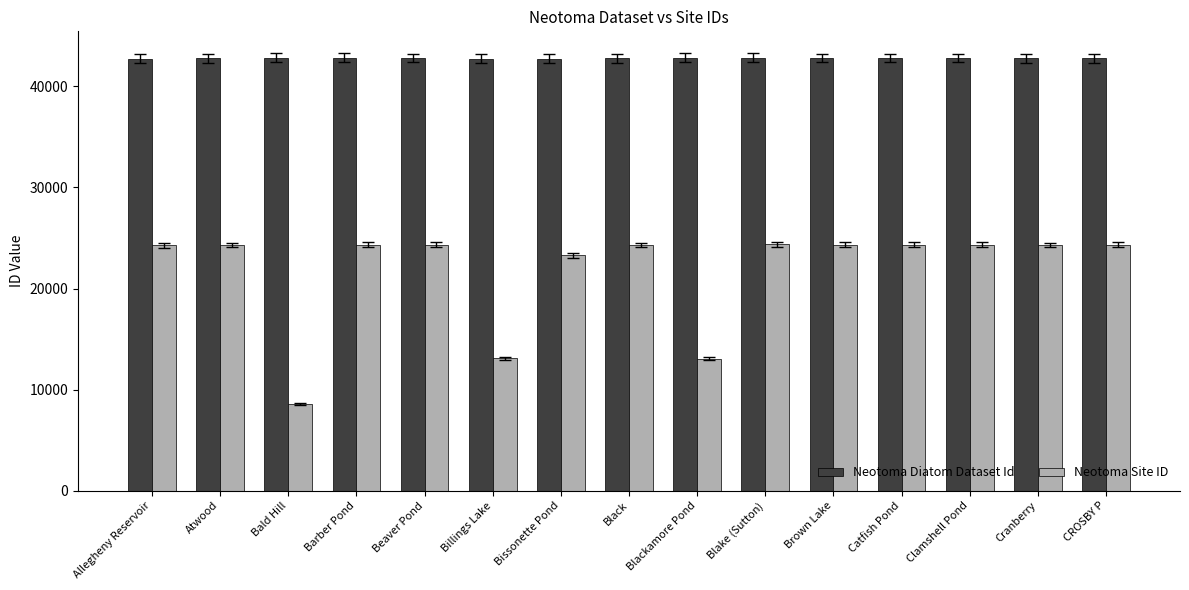

At how many categories does at least one series exceed 37105?

15